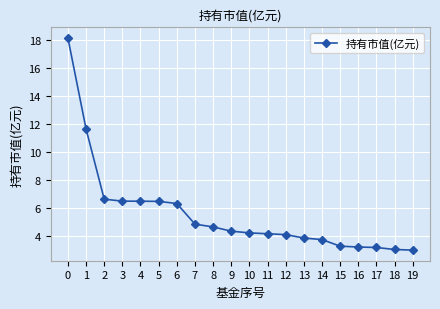

What is the difference between the second highest and second lowest values?

8.6